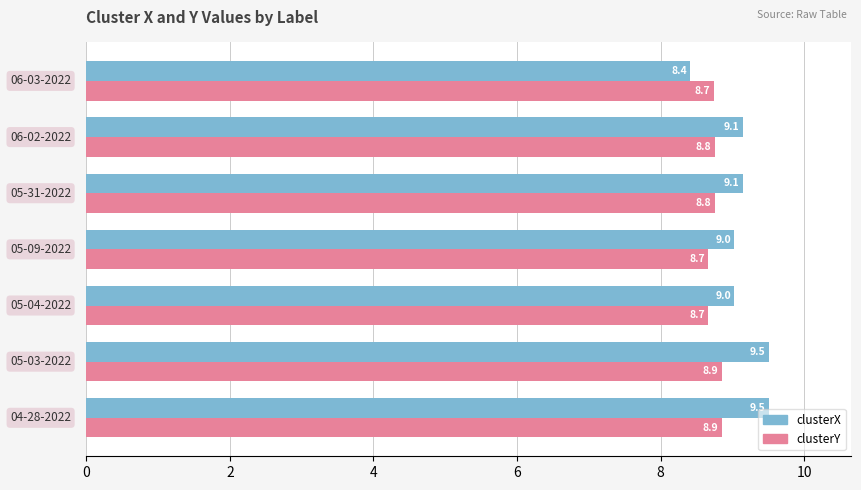

Which series has the largest total across all categories?

clusterX